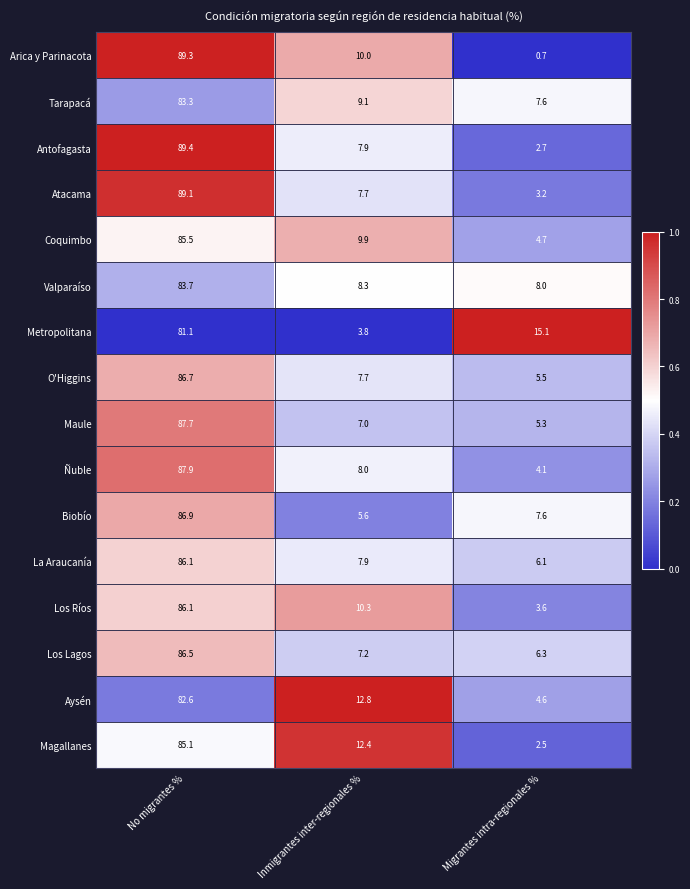

What is the sum of the Tarapacá values at No migrantes % and Migrantes intra-regionales %?

90.9